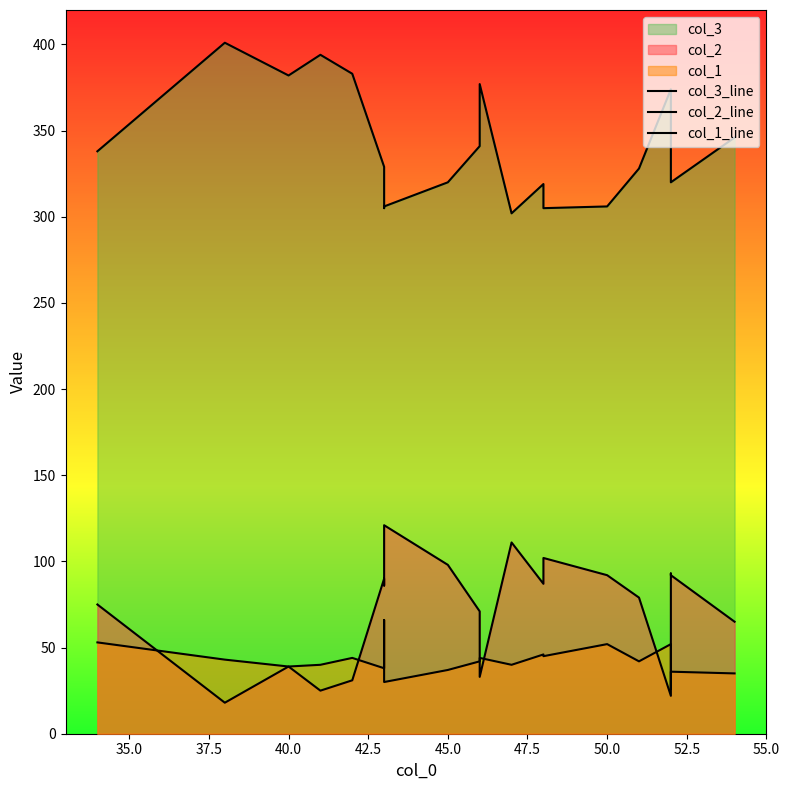

True or false: col_1_line and col_3_line cross at least once.

False